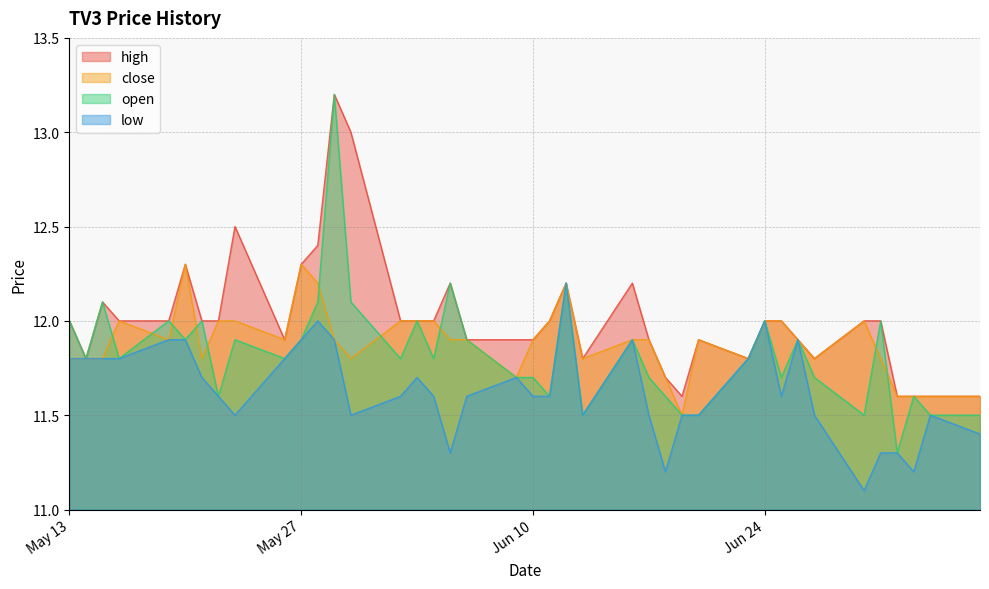

True or false: low has more than 1 points higher than both neighbors.

True